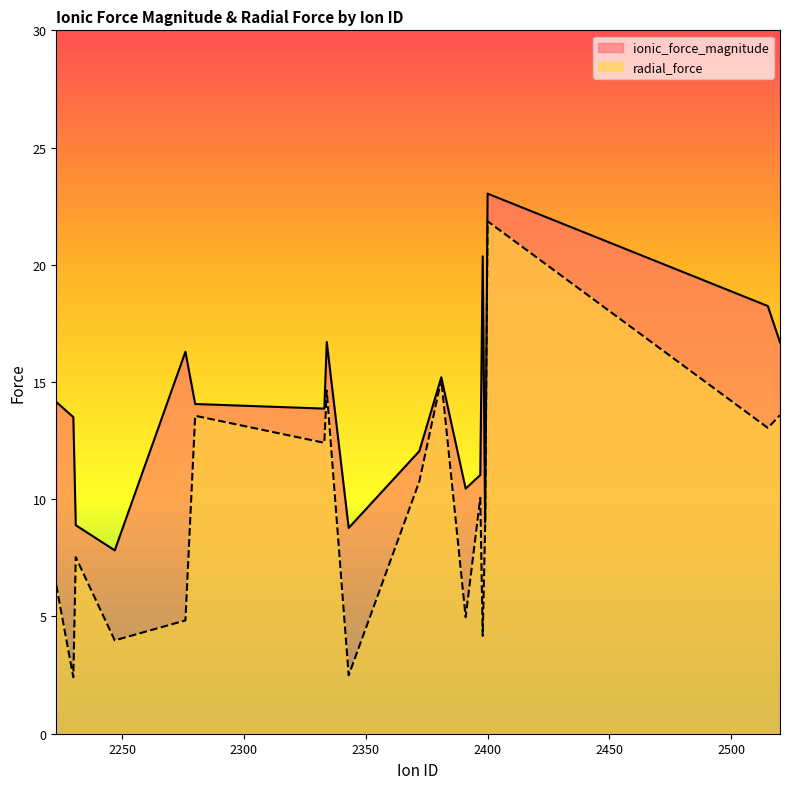

True or false: radial_force and ionic_force_magnitude cross at least once.

False